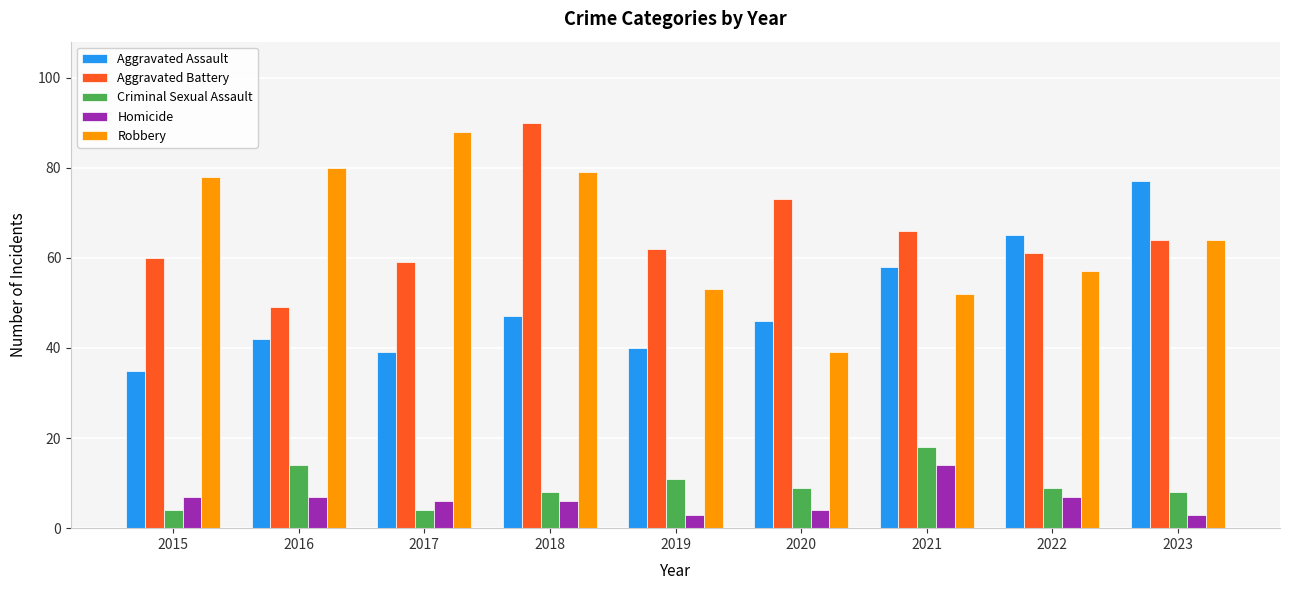

Is it true that Homicide equals 6 at 2018?

True